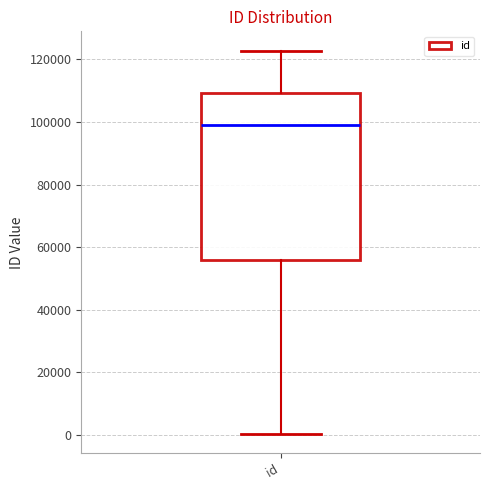

Read this box plot against the y-axis: the position of the median line, the range covered by the box, and the ends of both whiskers. The values are not printed on the chart, so give them approximately, as read against the axis.

median 98000, box 56000 to 110000, whiskers 0 to 122000